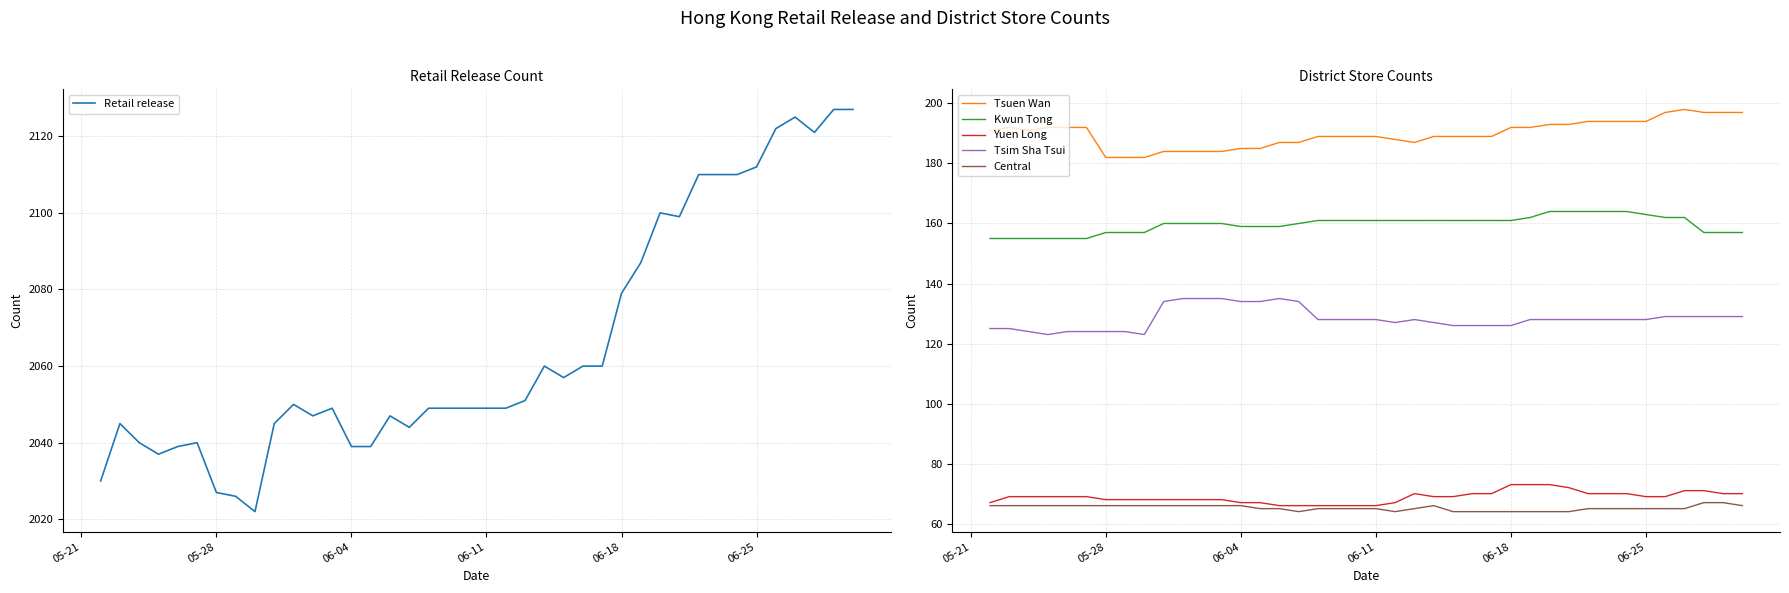

What is the sum of all Tsuen Wan values?

7595